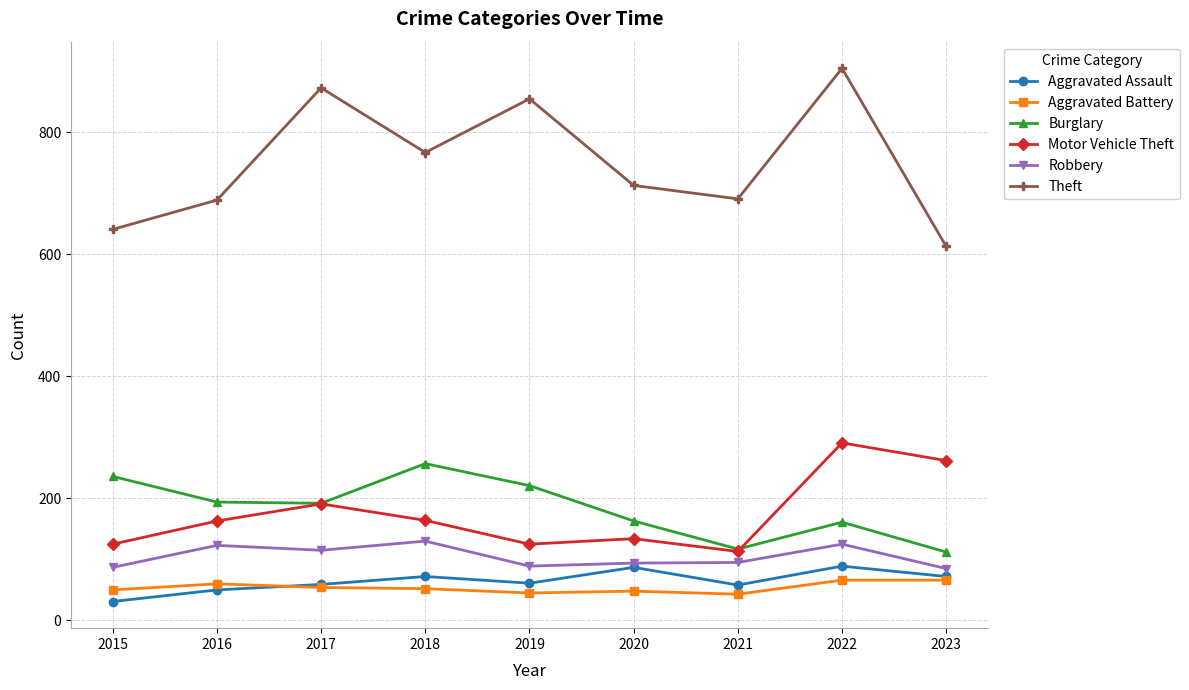

True or false: Burglary has a value of 236 at 2015.

True